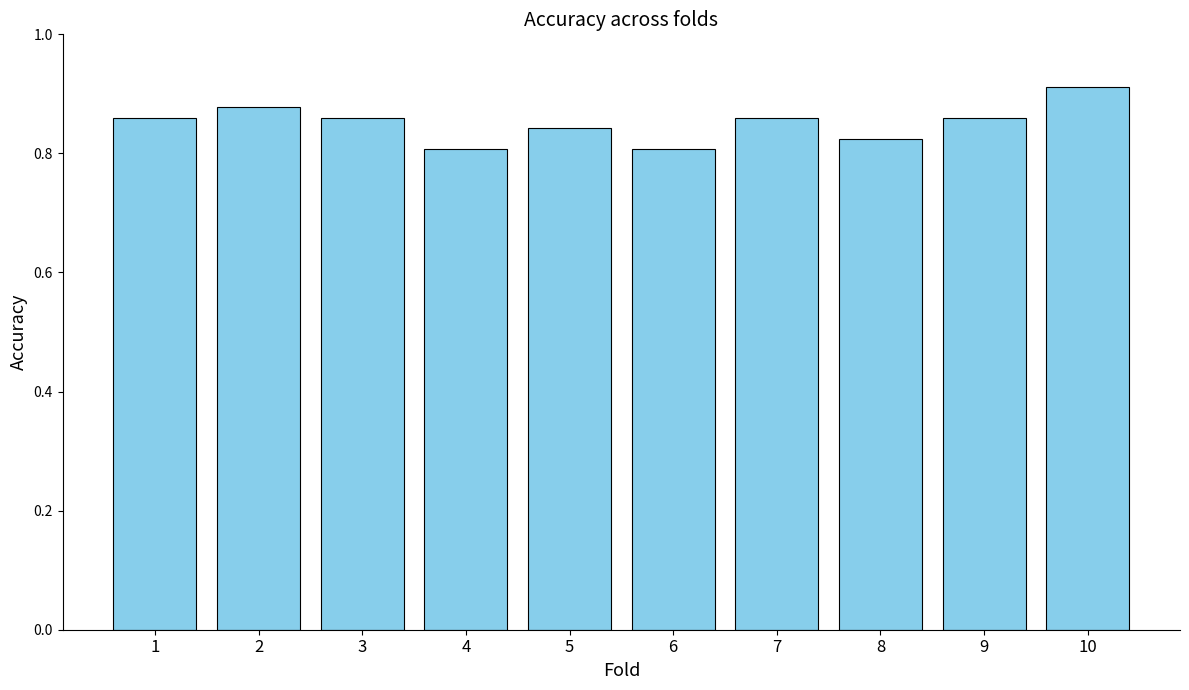

What is the sum of all values?

8.5